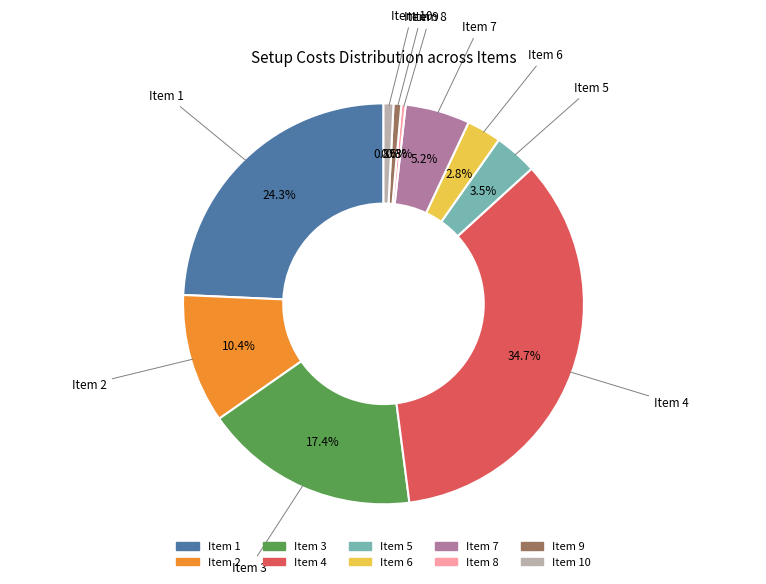

Does any single category account for the majority?

No